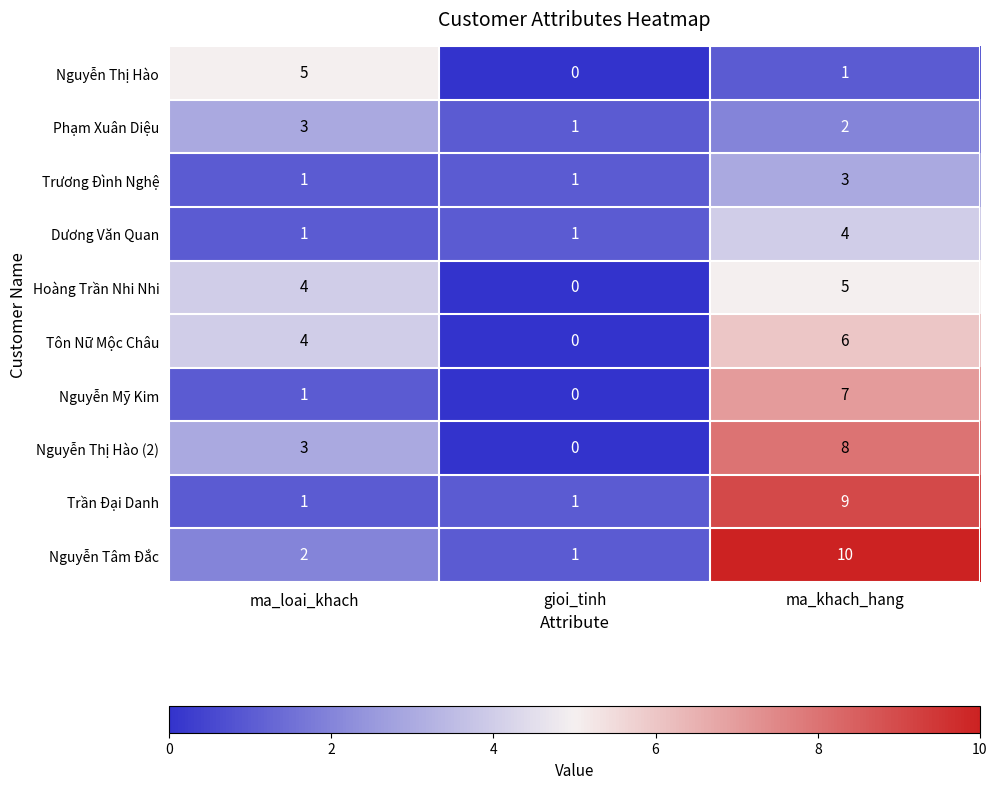

Rank the series at ma_khach_hang from highest to lowest value.

Nguyễn Tâm Đắc, Trần Đại Danh, Nguyễn Thị Hào (2), Nguyễn Mỹ Kim, Tôn Nữ Mộc Châu, Hoàng Trần Nhi Nhi, Dương Văn Quan, Trương Đình Nghệ, Phạm Xuân Diệu, Nguyễn Thị Hào